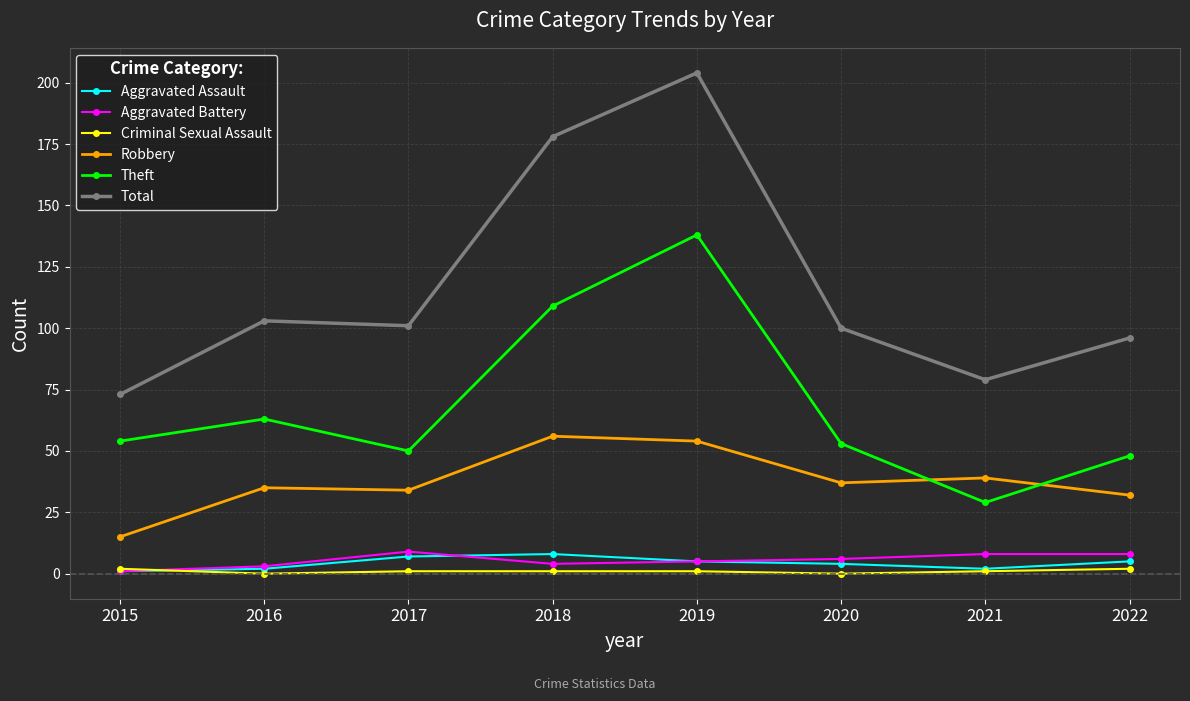

Count the Criminal Sexual Assault values in the range 1 to 2.

6